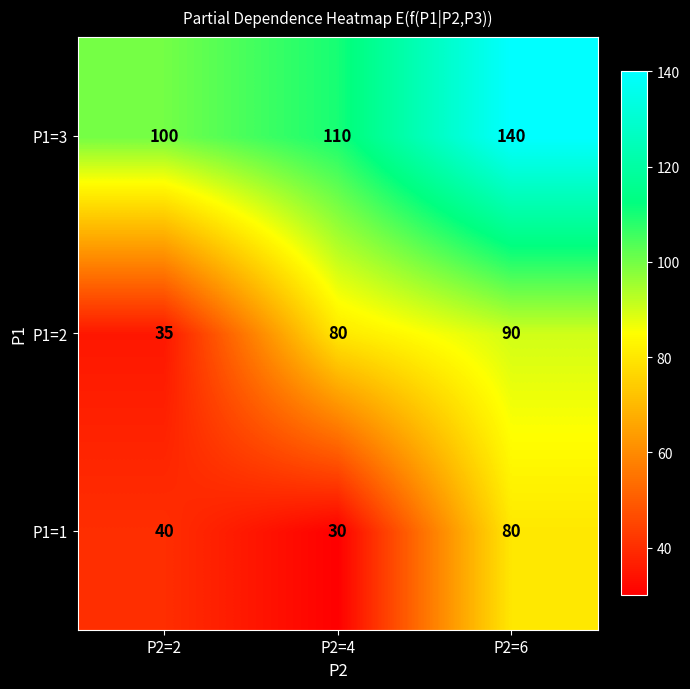

What is the spread (max minus min) of values at P2=4?

80